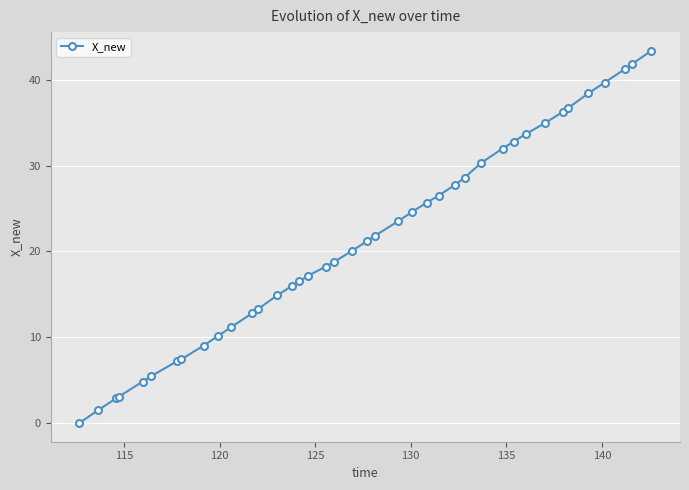

What is the value of the 9th point from the left?

9.0